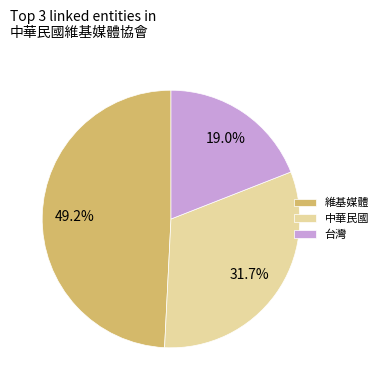

Rank the categories by value from highest to lowest.

維基媒體, 中華民國, 台灣